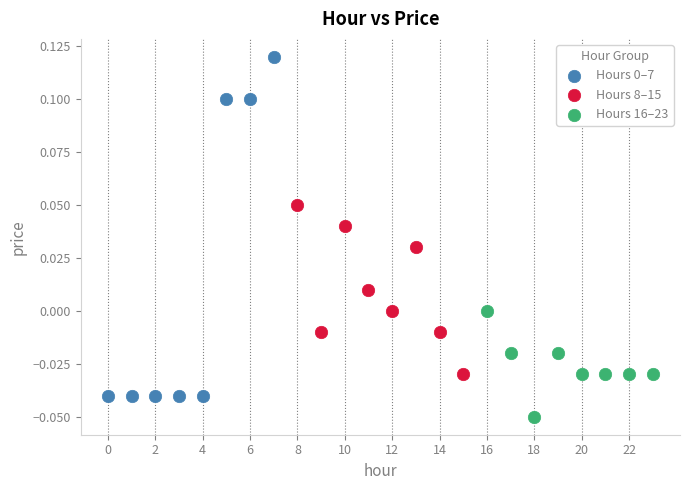

Which series contains the lowest Y value?

Hours 16–23